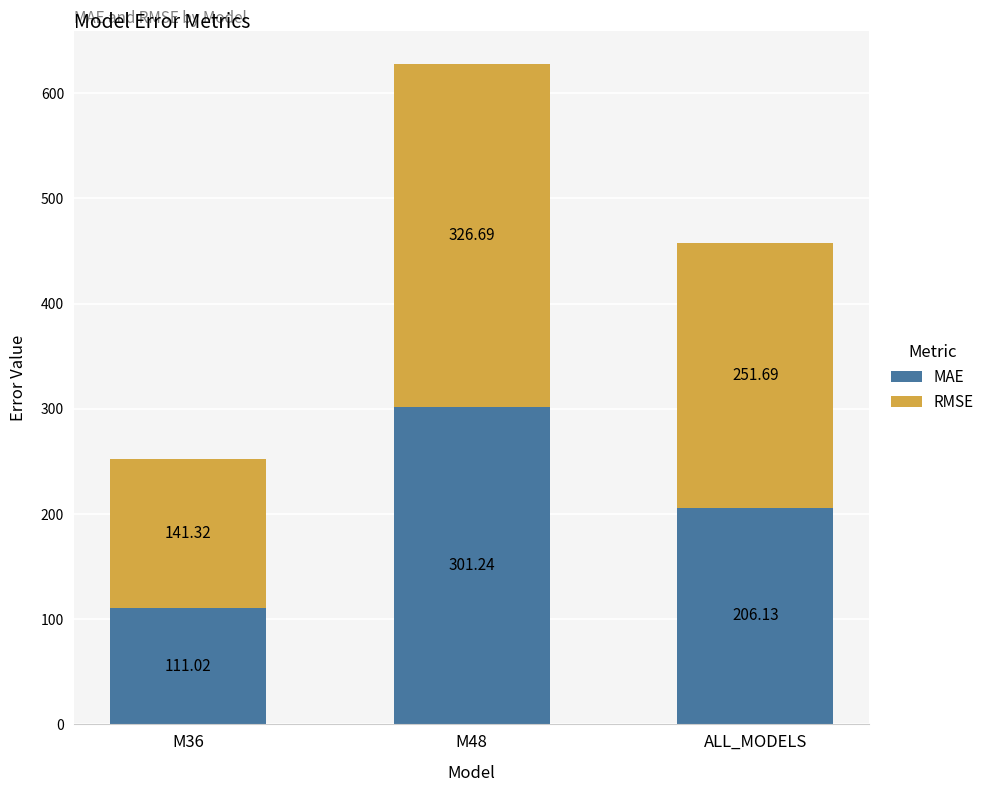

List the labels in order of MAE value, largest first.

M48, ALL_MODELS, M36